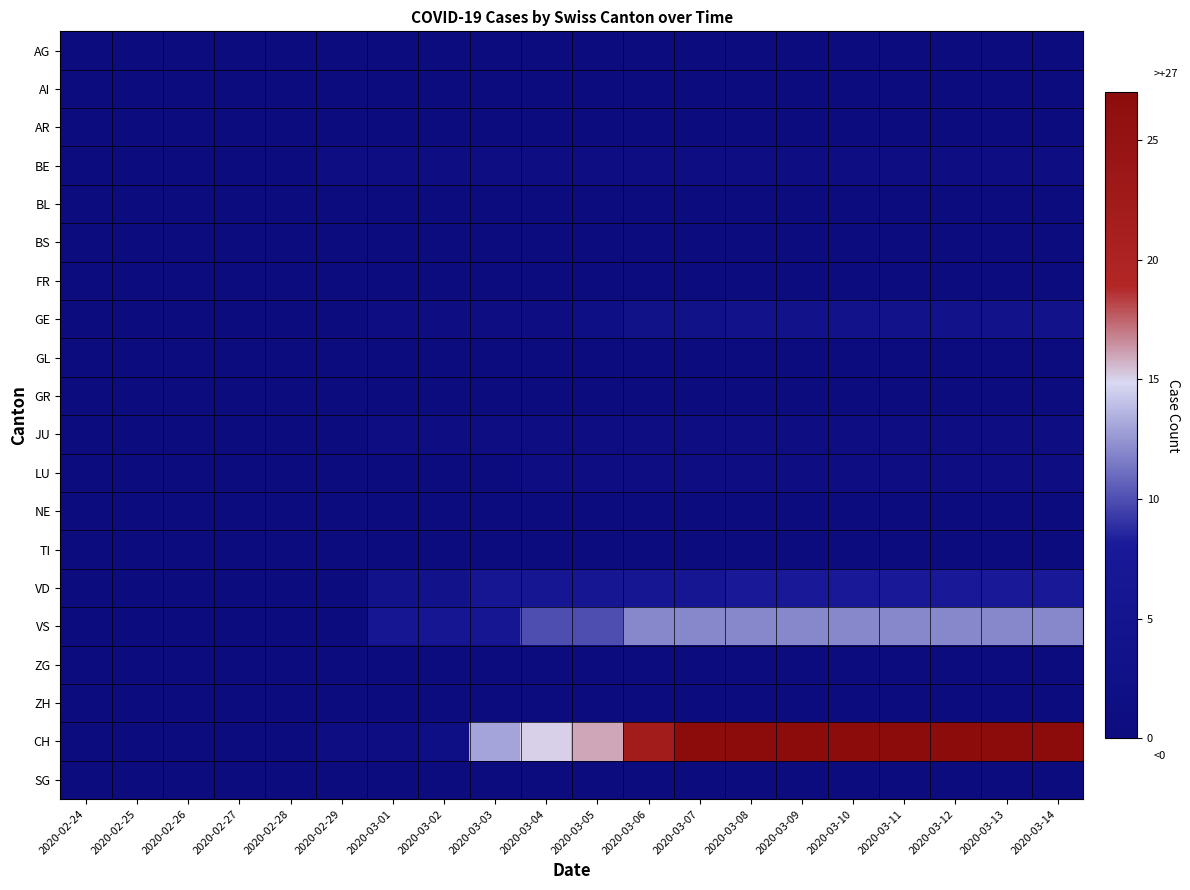

Between 2020-03-12 and 2020-03-09, which is larger?

2020-03-12